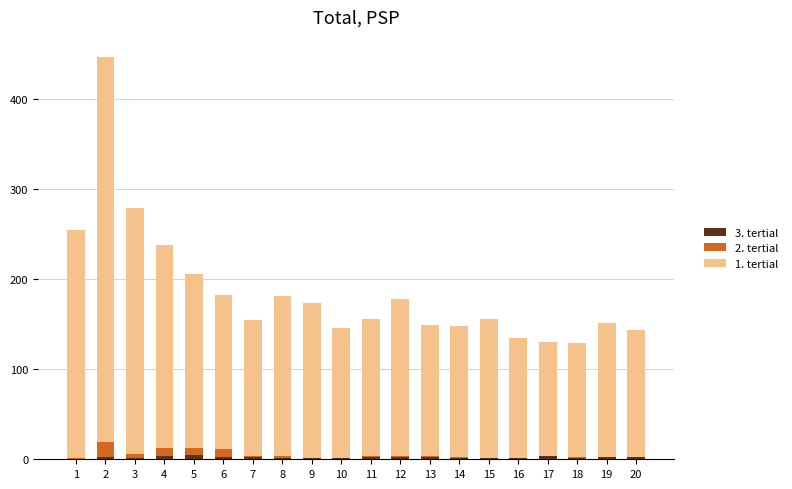

What is the sum of the 2. tertial values at 19 and 2?

17